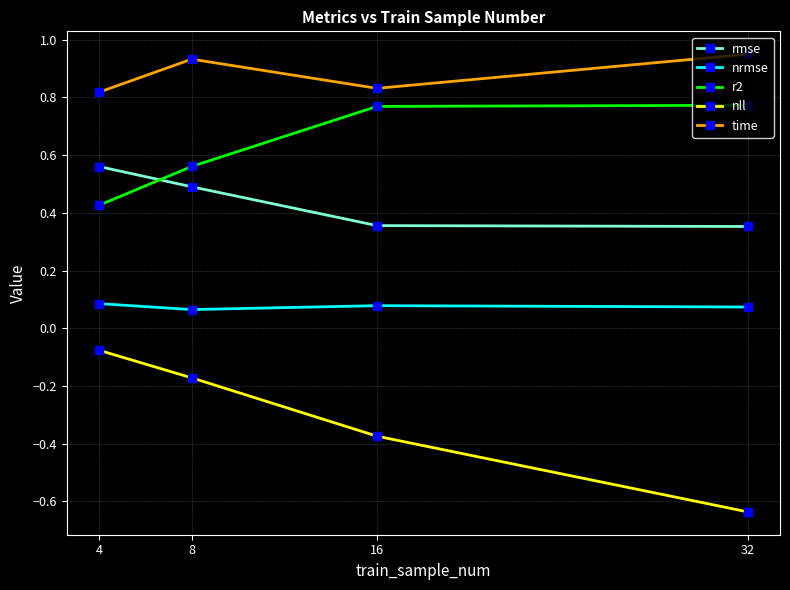

List the labels in order of nll value, largest first.

4, 8, 16, 32